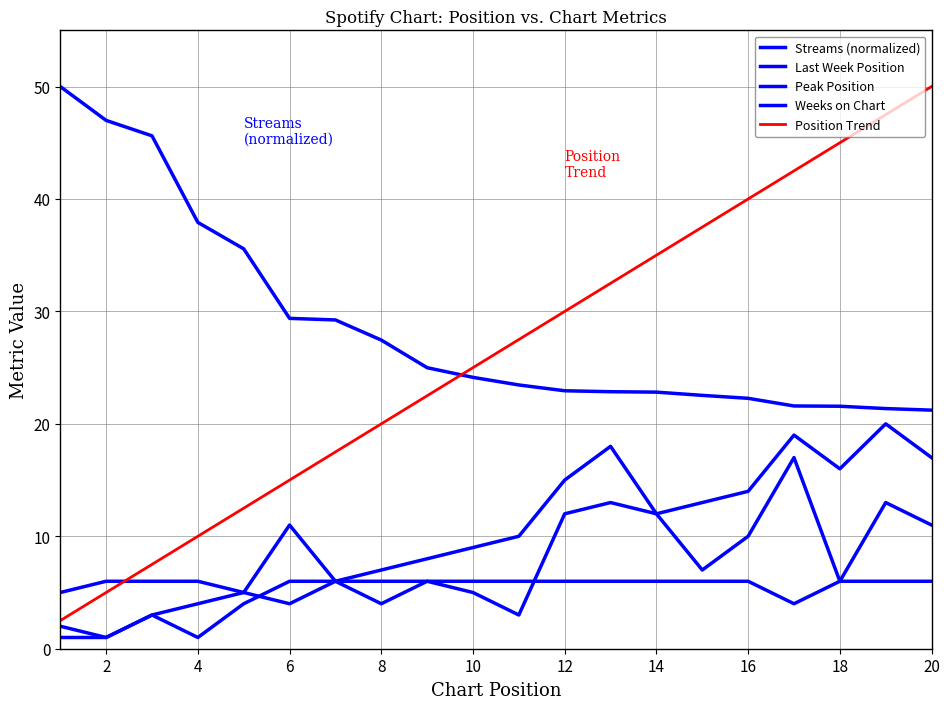

True or false: Streams (normalized) and Peak Position cross at least once.

False